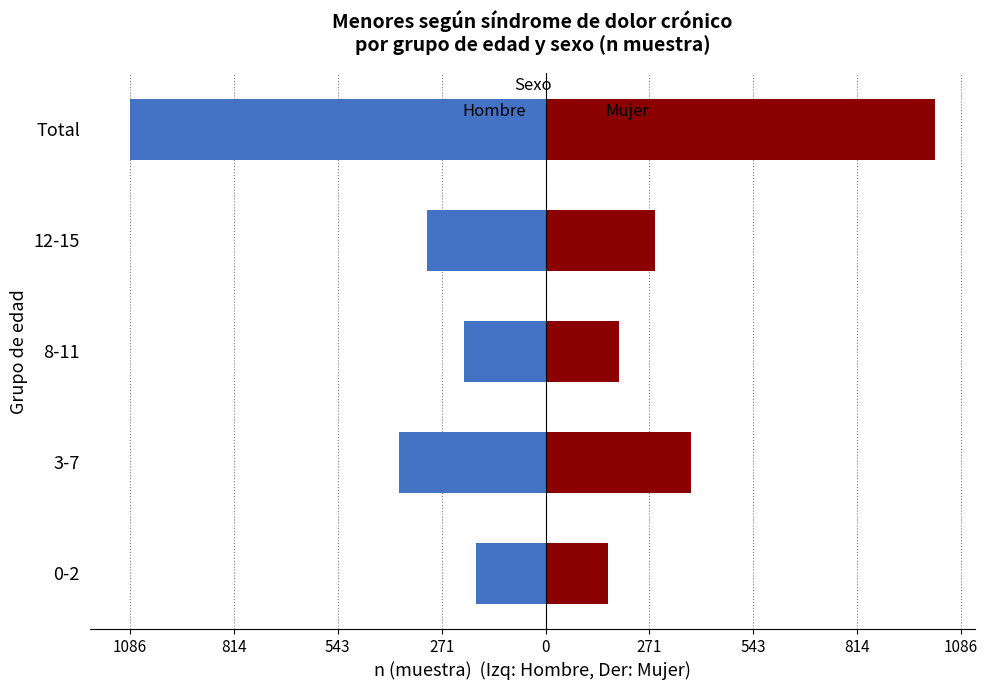

The value of Hombre (n muestra) at 3-7 is -382. True or false?

True